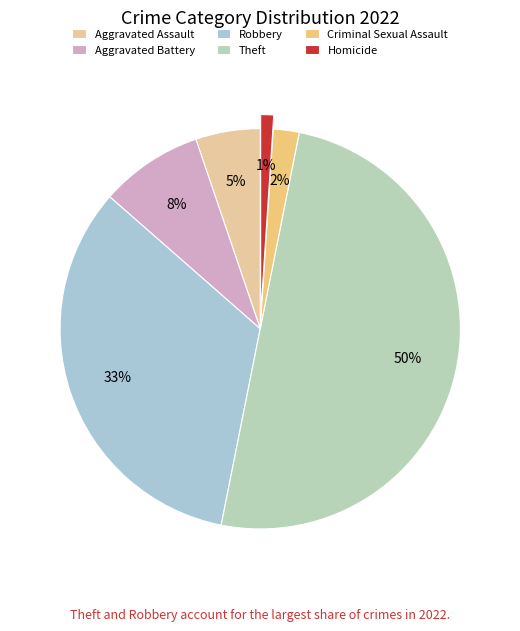

Is the sum of Robbery and Theft greater than half?

Yes